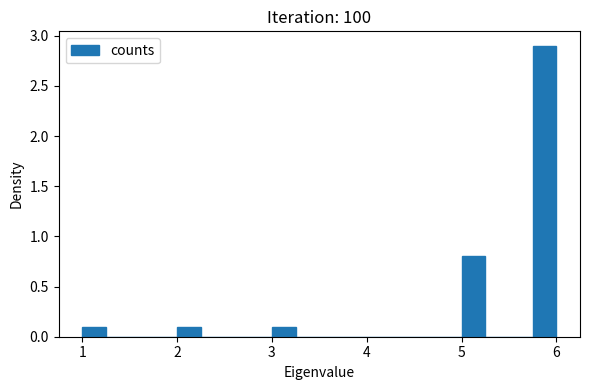

Read against the x-axis, roughly where is the centre of the tallest bar?

5.9